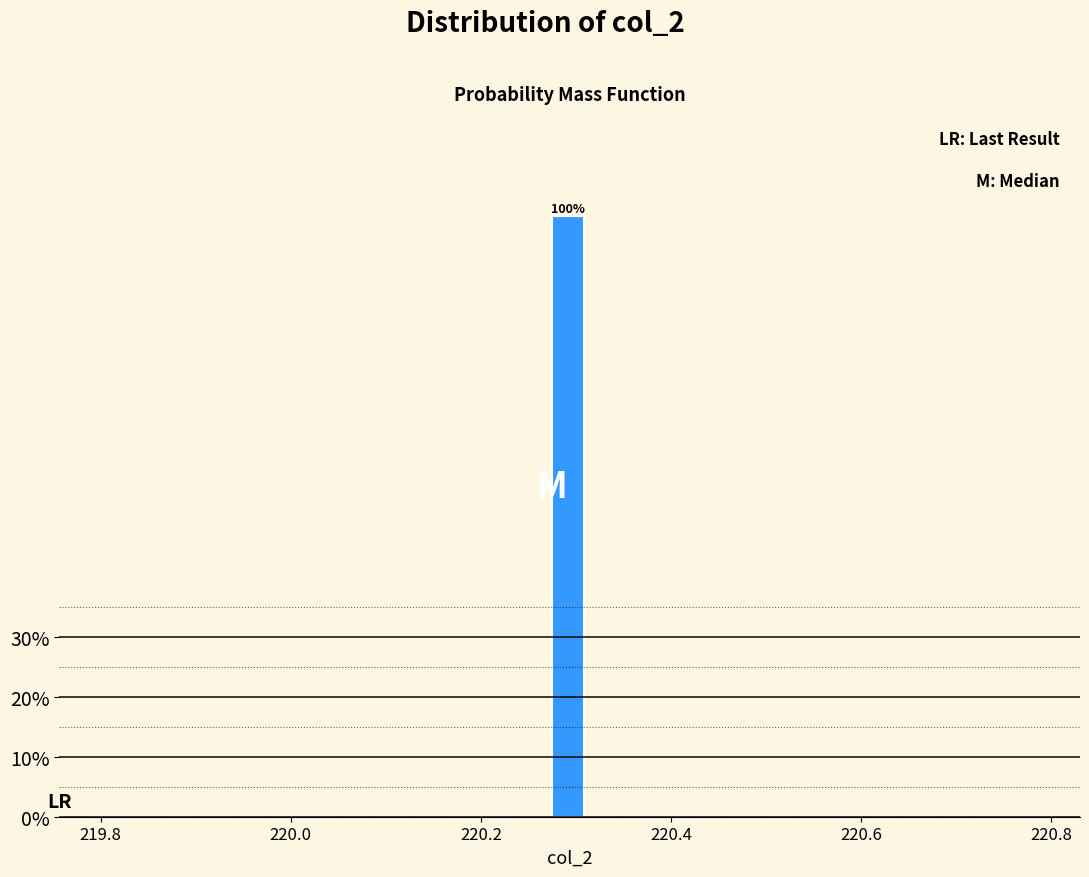

Read against the x-axis, roughly where is the centre of the tallest bar?

220.30